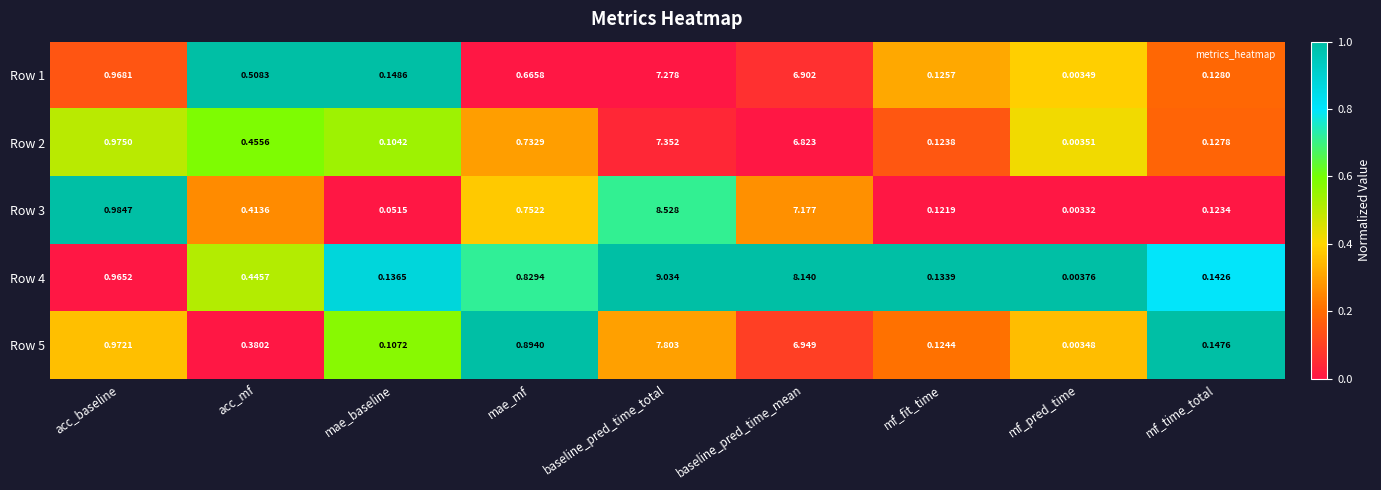

Which label corresponds to the smallest value in the chart?

mf_pred_time